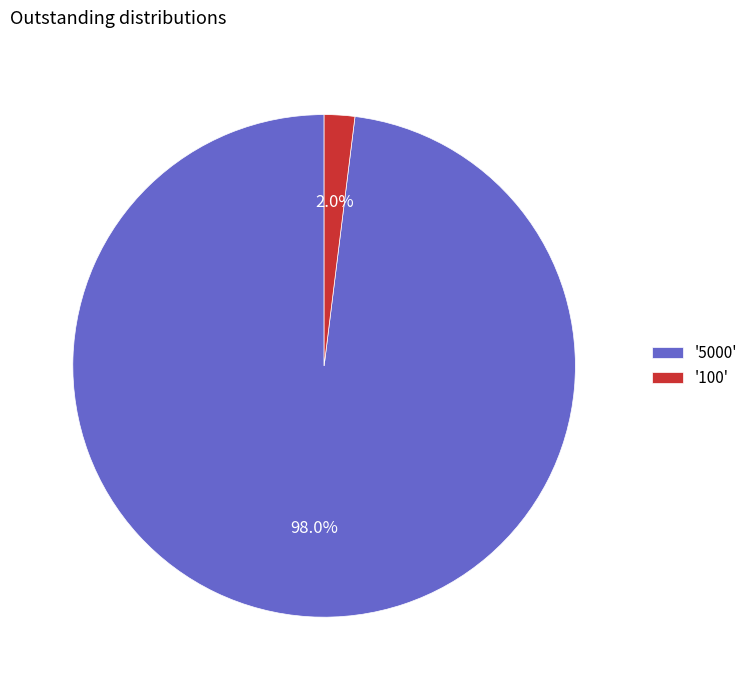

Rank the categories by value from highest to lowest.

'5000', '100'